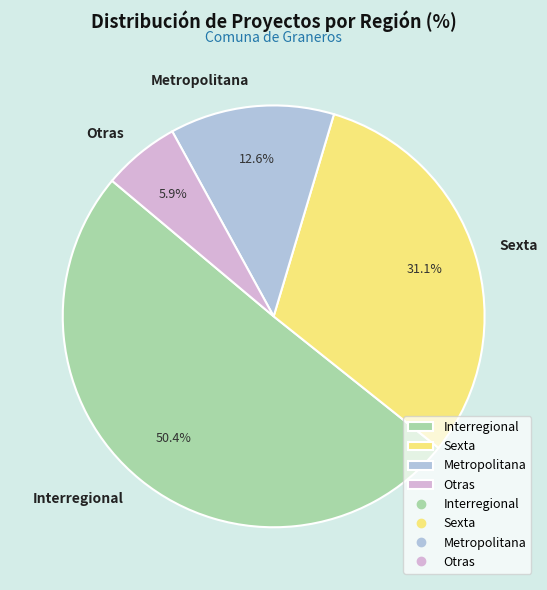

What portion of the pie excludes Interregional?

49.6%